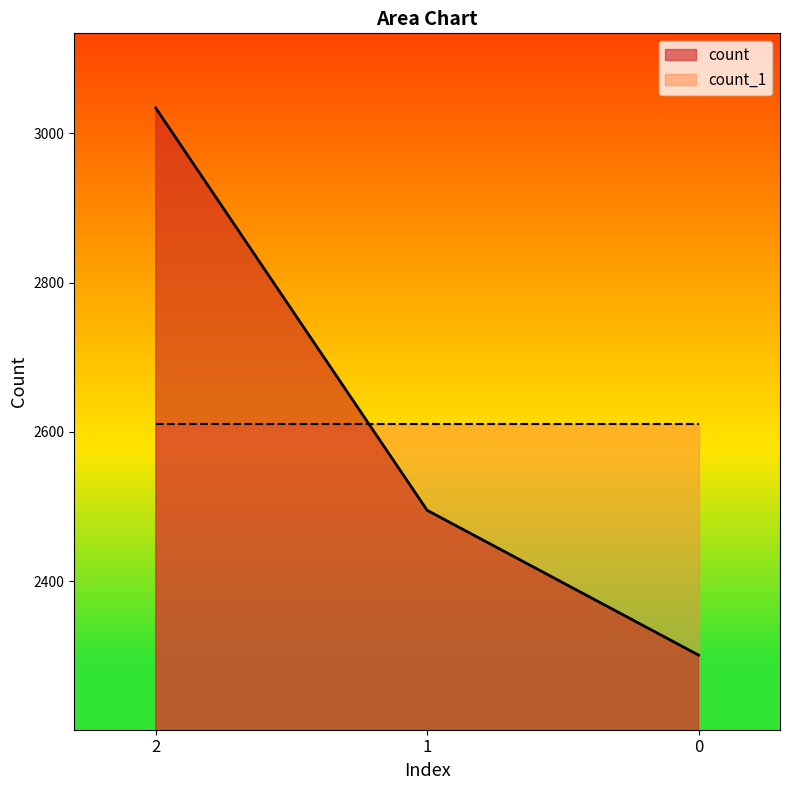

What is the difference between the values at 2 and 1?

539